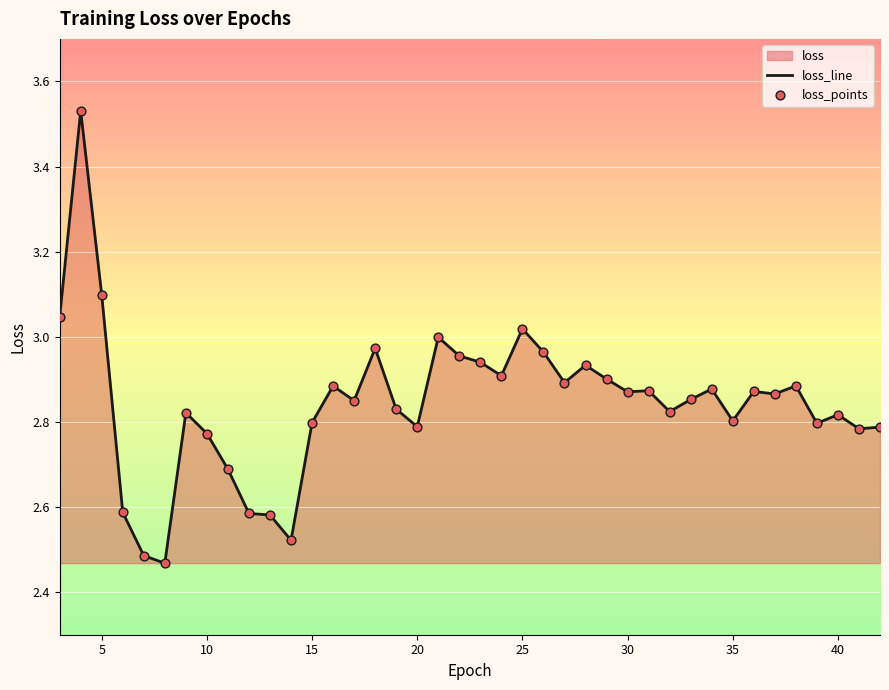

Which series reaches the minimum Y coordinate?

loss_line